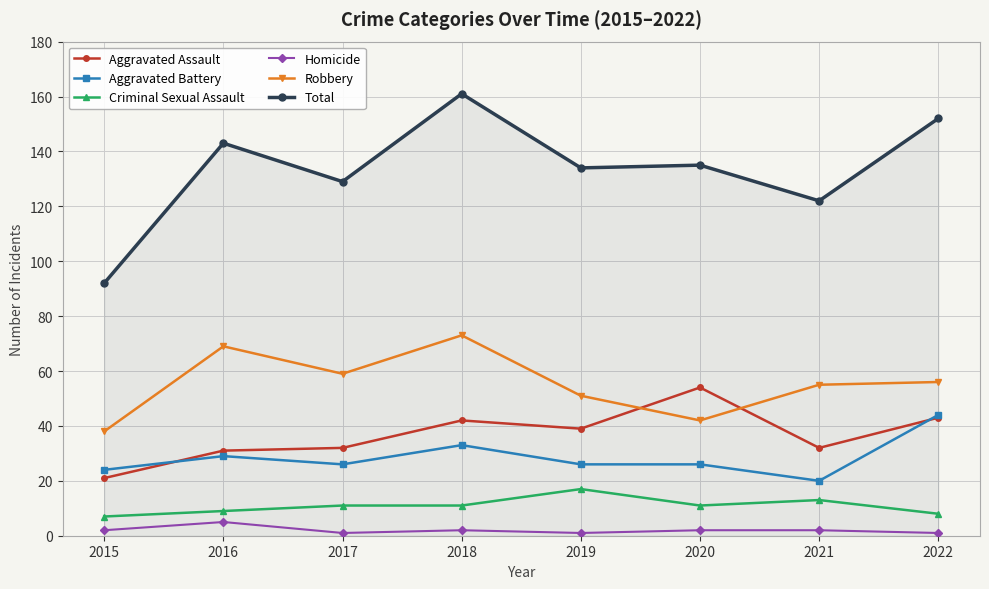

Where is the first local maximum for Robbery?

2016